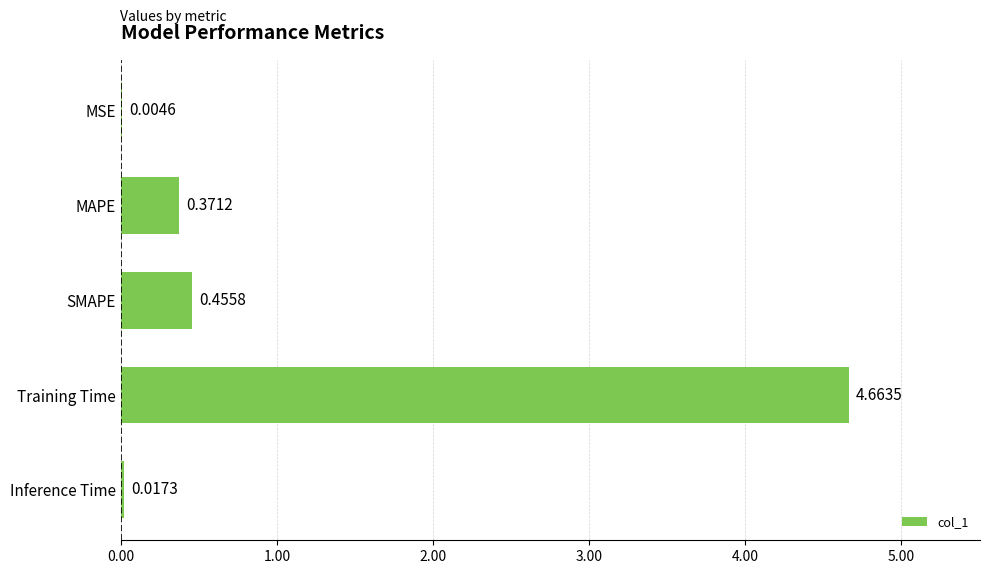

Between SMAPE and Inference Time, which is larger?

SMAPE